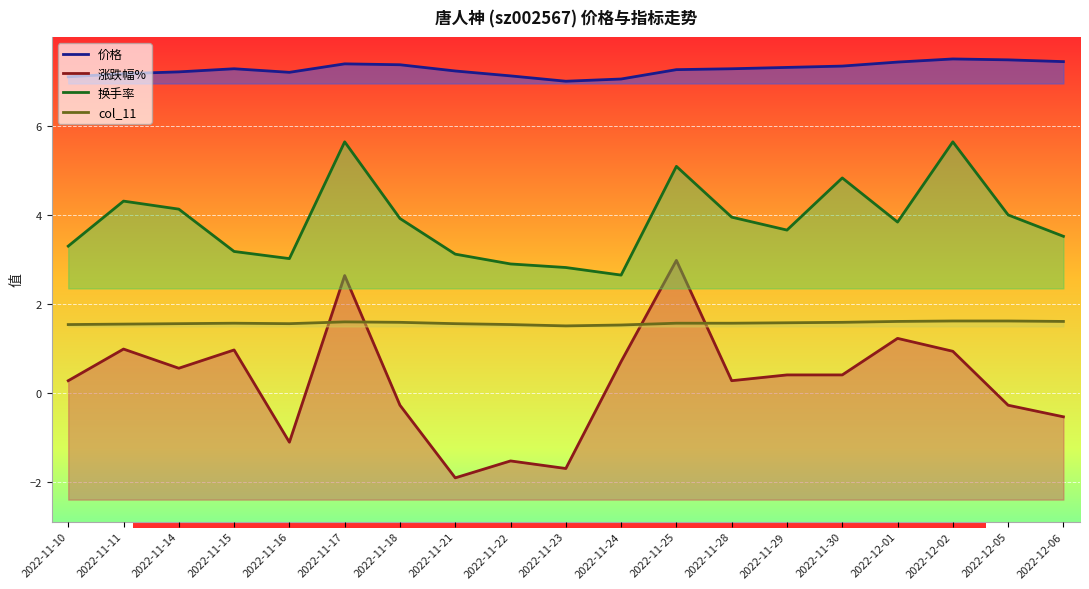

What is the label of the 8th point from the left?

2022-11-21